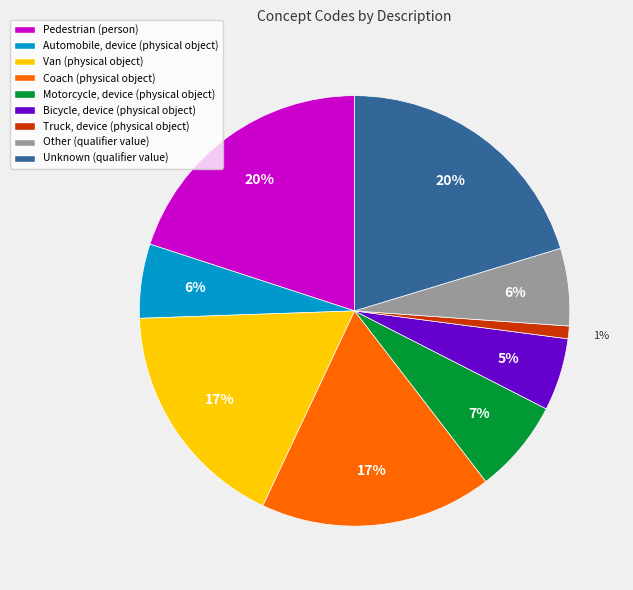

To the nearest percent, what is the difference between the Motorcycle, device (physical object) and Coach (physical object) slice percentages?

10%